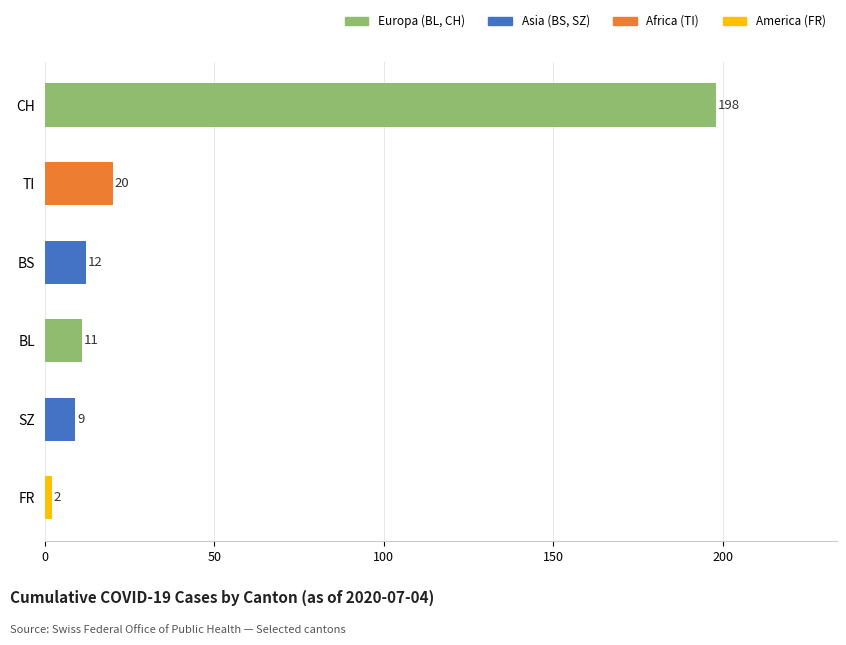

Rank the categories by value from lowest to highest.

FR, SZ, BL, BS, TI, CH